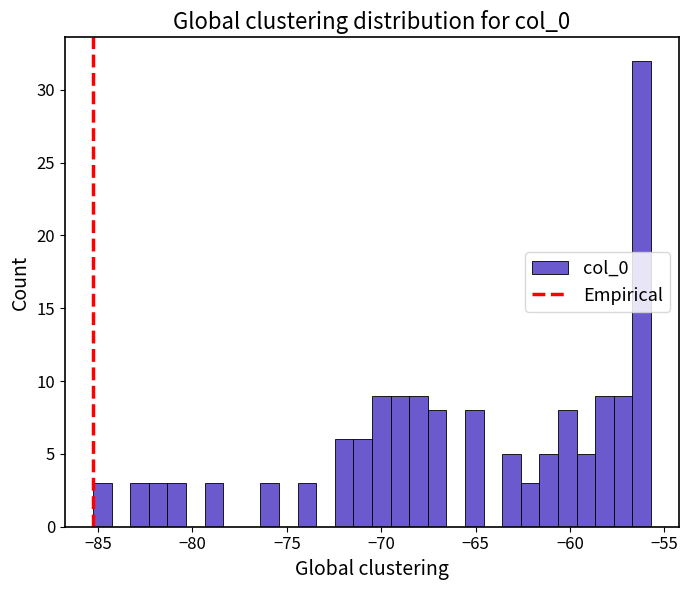

Read against the x-axis, roughly where is the centre of the tallest bar?

-56.0